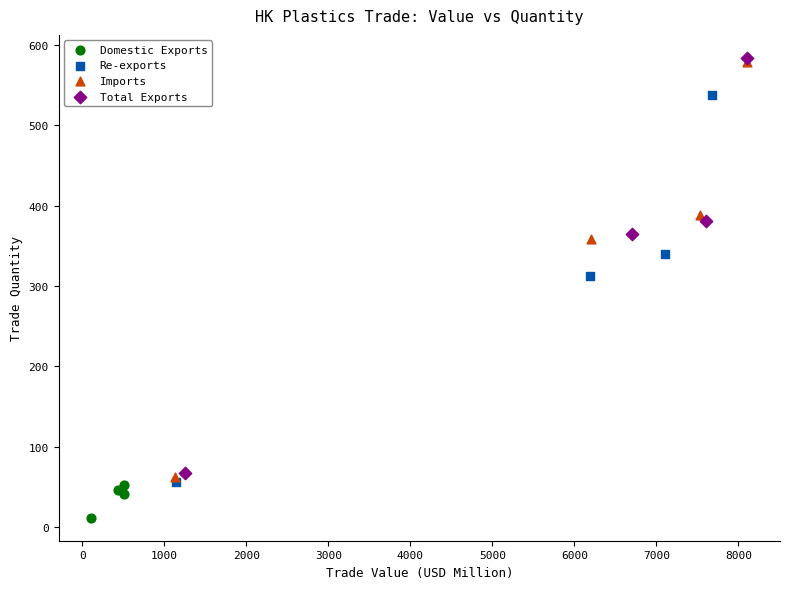

Which series has the largest Y range (max minus min)?

Total Exports